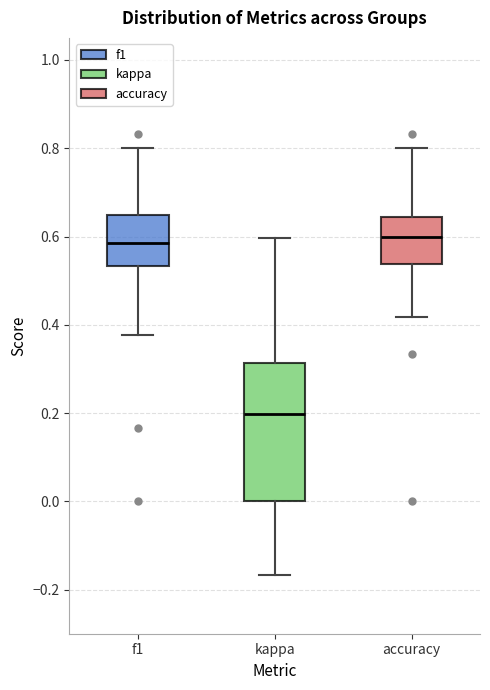

Where does the lower whisker of the box for accuracy end on the y-axis? The values are not printed on the chart, so give them approximately, as read against the axis.

0.42